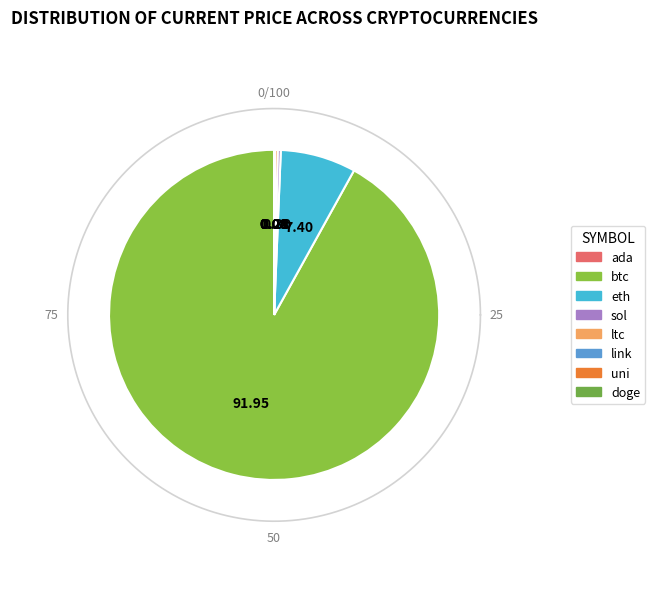

Count the number of slices in the pie.

8